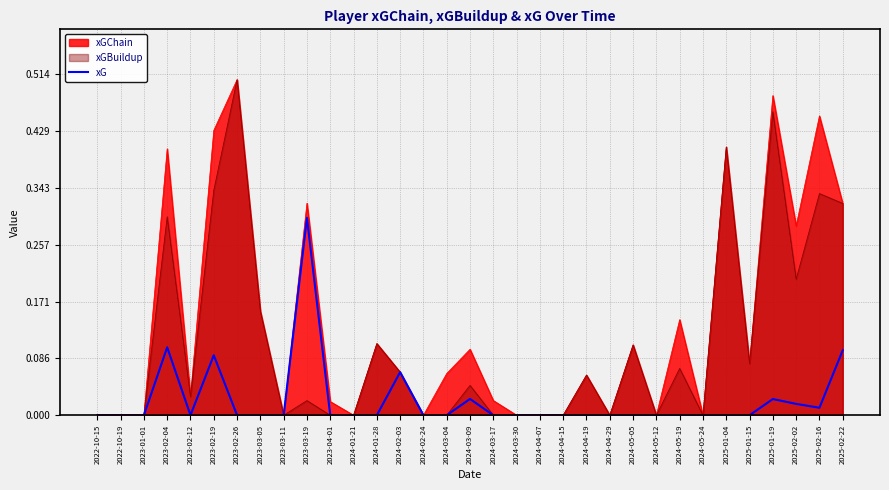

Reading left to right, extract all data points from this chart.

2022-10-15=0.0	2022-10-19=0.0	2023-01-01=0.0	2023-02-04=0.1	2023-02-12=0.0	2023-02-19=0.1	2023-02-26=0.0	2023-03-05=0.0	2023-03-11=0.0	2023-03-19=0.3	2023-04-01=0.0	2024-01-21=0.0	2024-01-28=0.0	2024-02-03=0.1	2024-02-24=0.0	2024-03-04=0.0	2024-03-09=0.0	2024-03-17=0.0	2024-03-30=0.0	2024-04-07=0.0	2024-04-15=0.0	2024-04-19=0.0	2024-04-29=0.0	2024-05-05=0.0	2024-05-12=0.0	2024-05-19=0.0	2024-05-24=0.0	2025-01-04=0.0	2025-01-15=0.0	2025-01-19=0.0	2025-02-02=0.0	2025-02-16=0.0	2025-02-22=0.1